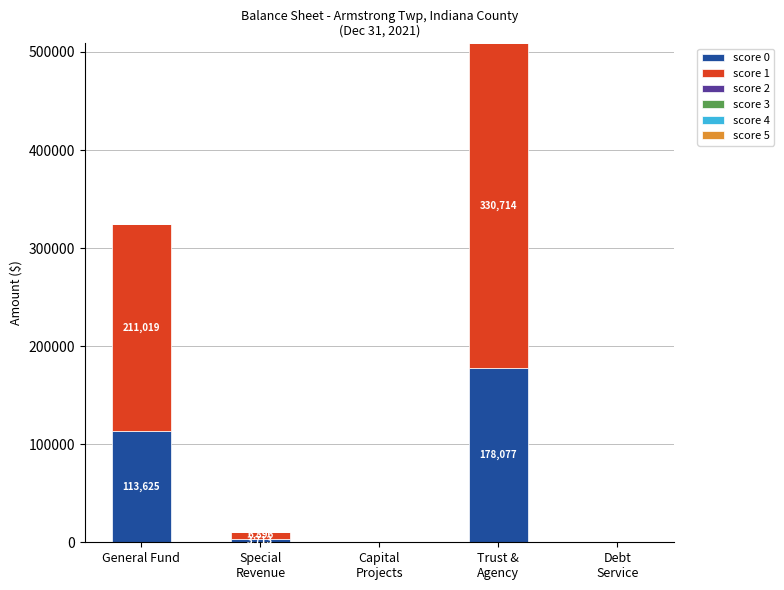

Where does the score 0 series first go above 3713?

General Fund